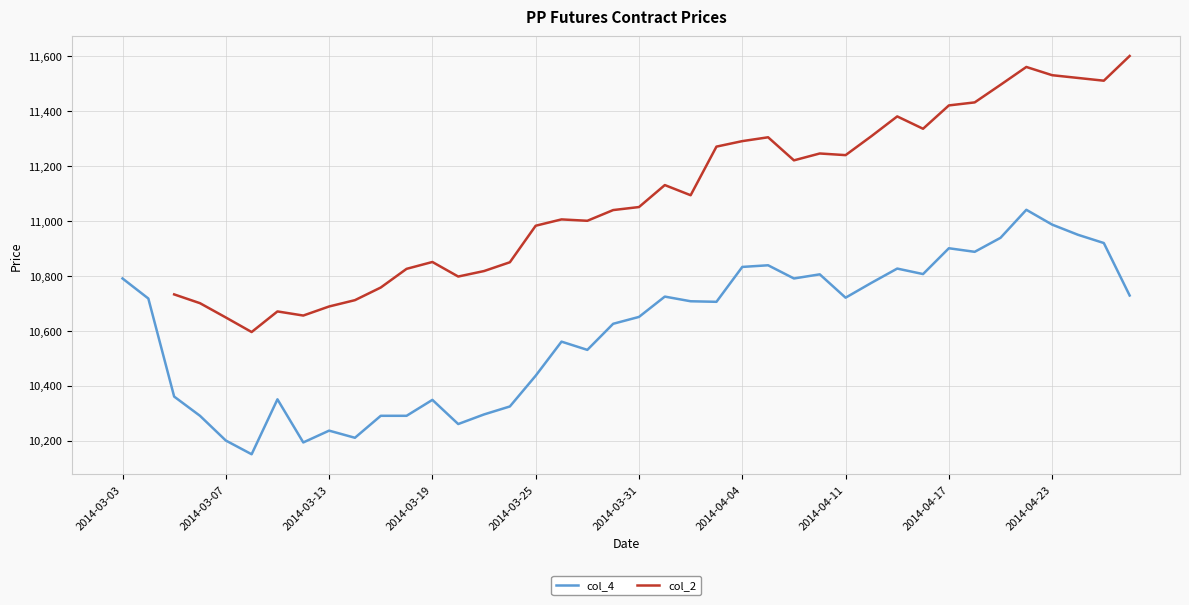

What is the highest value of the col_4 series?

11040